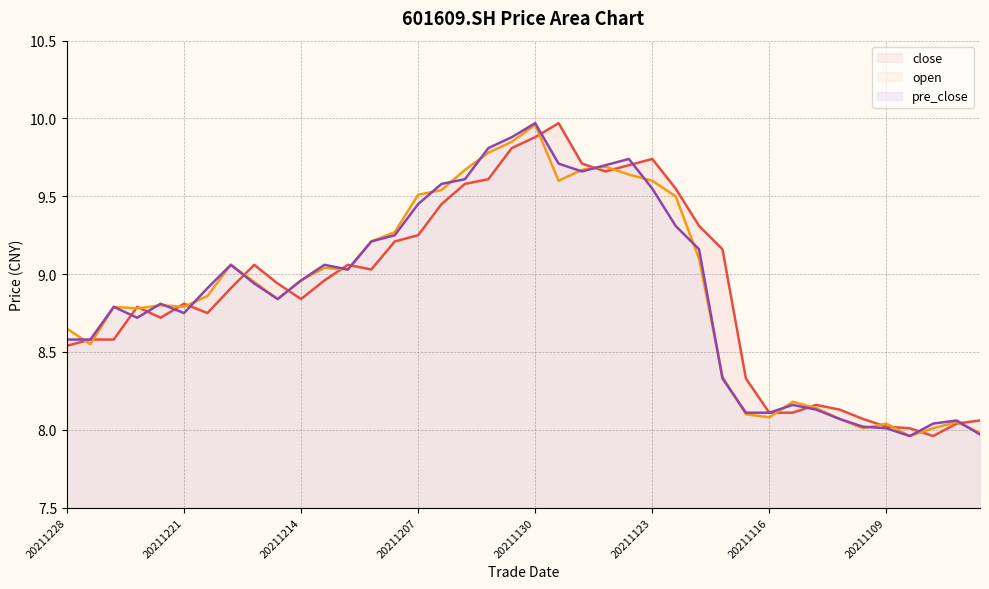

What is the lowest value of the pre_close series?

8.0